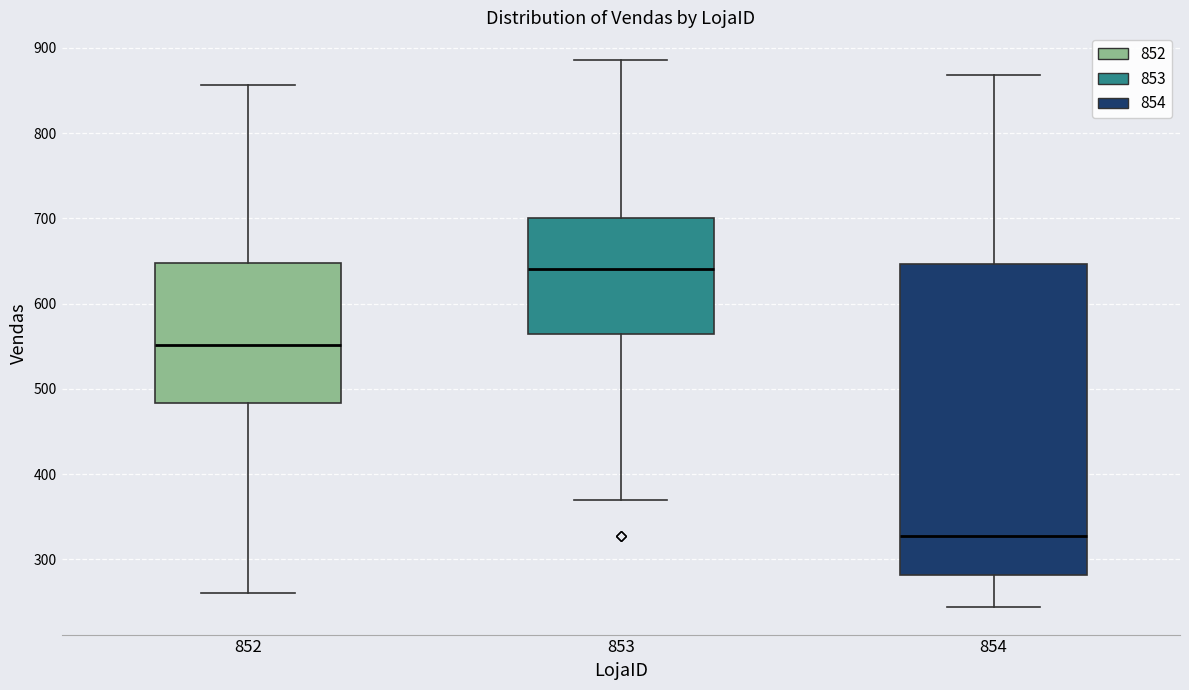

Which box is the tallest, from its lower edge to its upper edge?

854